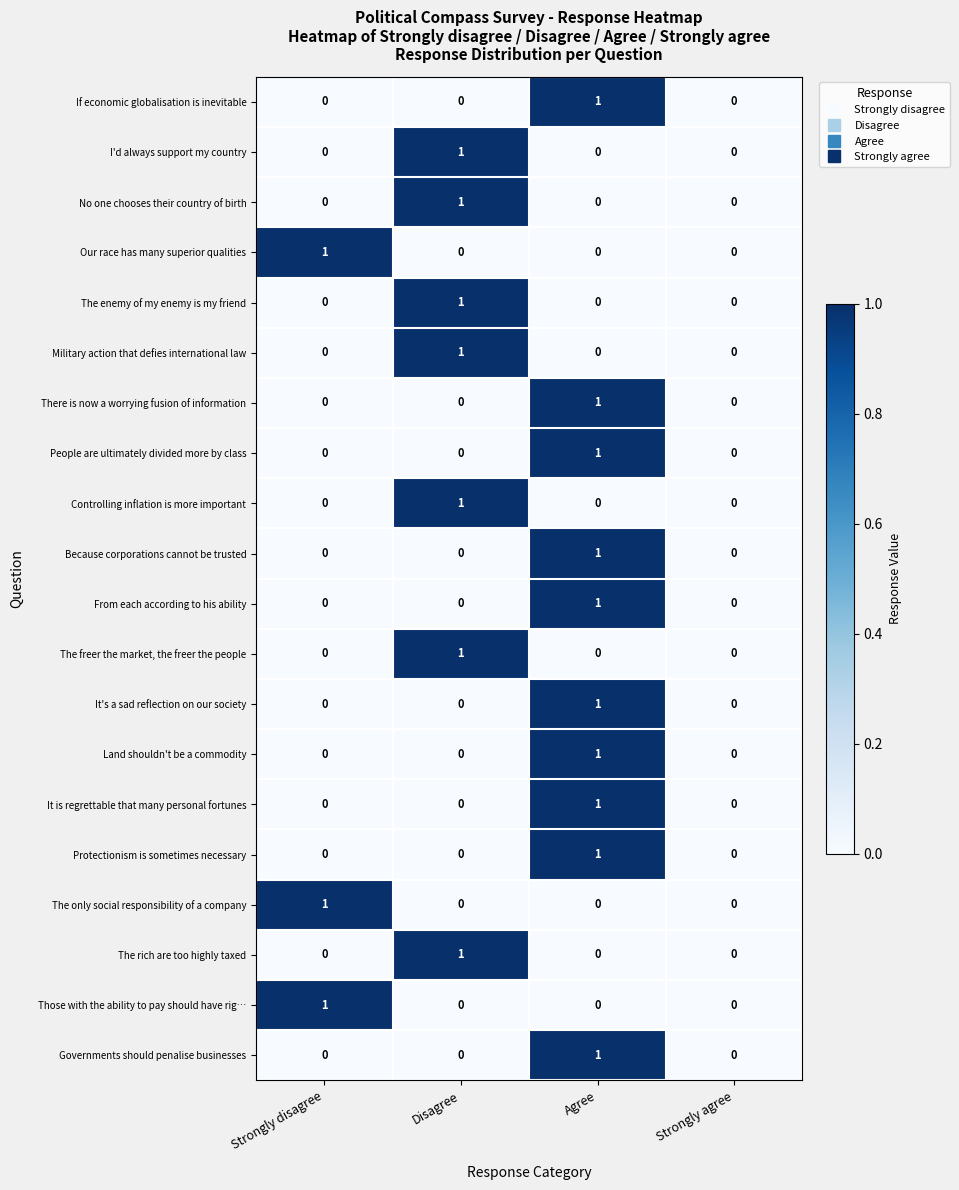

At which category is the sum across all series the highest?

Agree